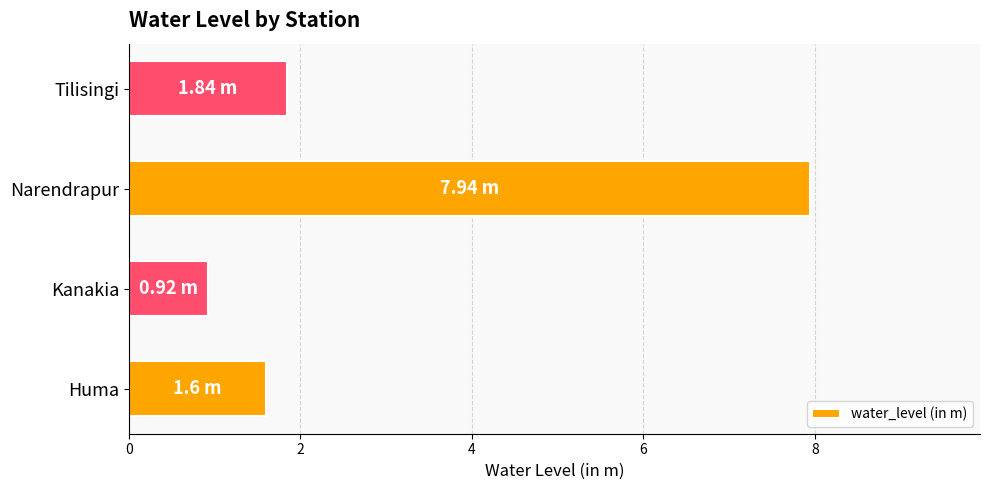

At which label is the value closest to 4?

Tilisingi